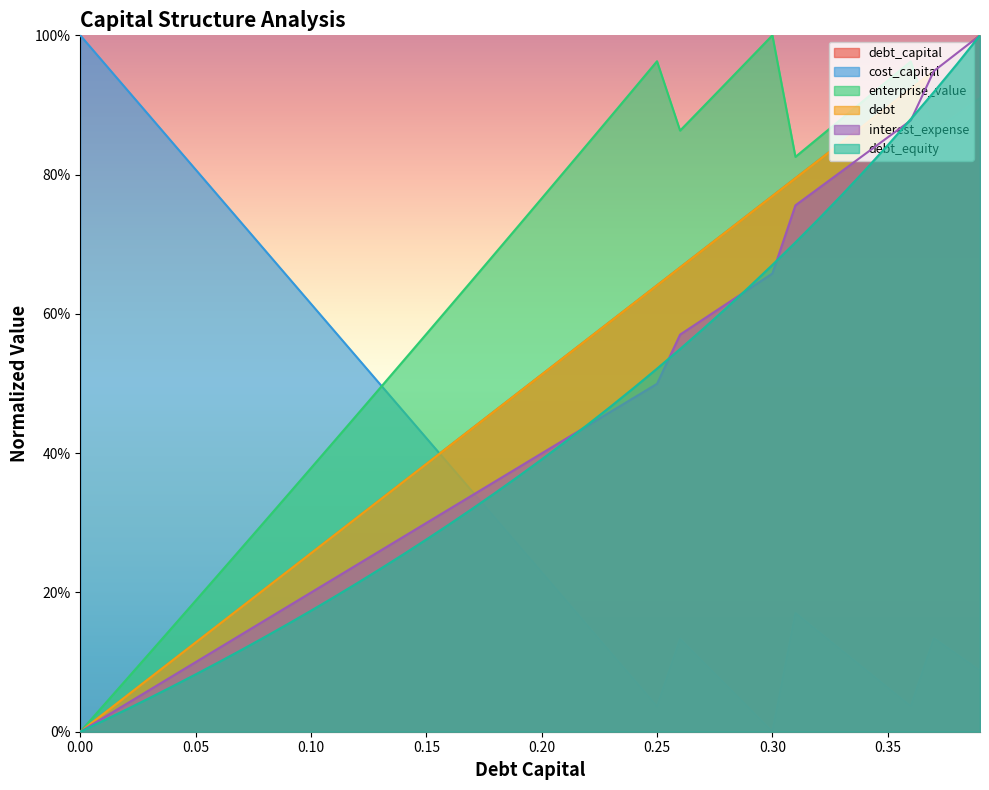

How many values in debt_capital are above zero?

39